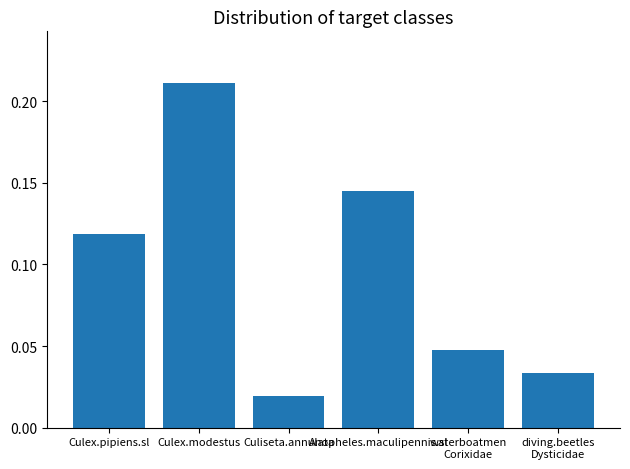

The value at Anopheles.maculipennis.sl is 0.2. True or false?

False